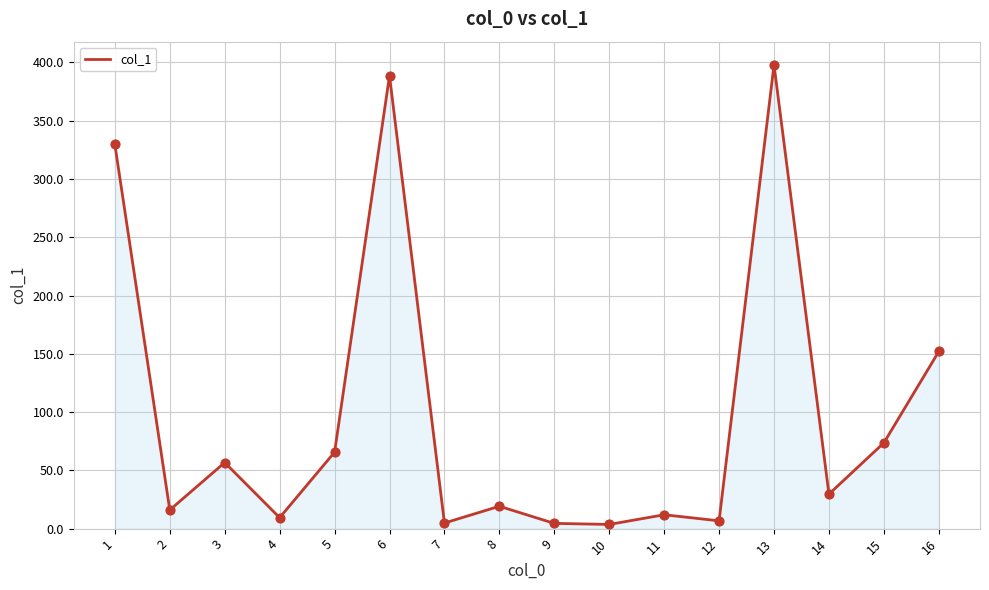

Approximately how many times larger is the value at 7 compared to 5?

0.1